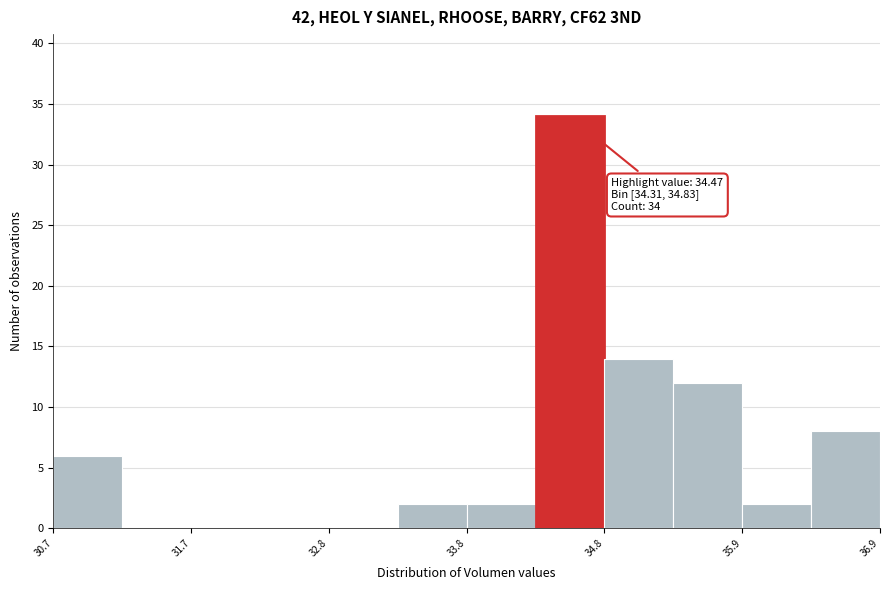

Around what value on the x-axis is the tallest bar? Give the approximate position of its centre, as read against the axis.

34.6